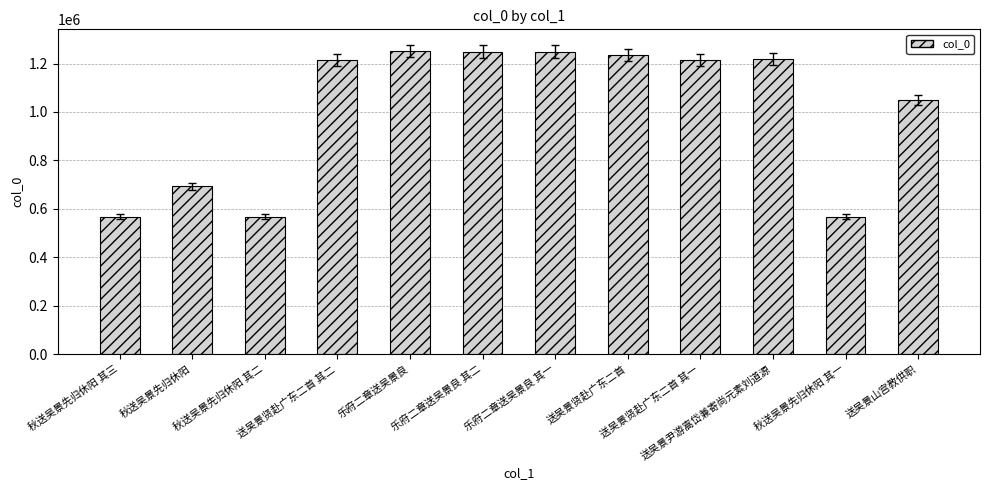

True or false: the data shows 332346 at 秋送吴景先归休阳 其三.

False